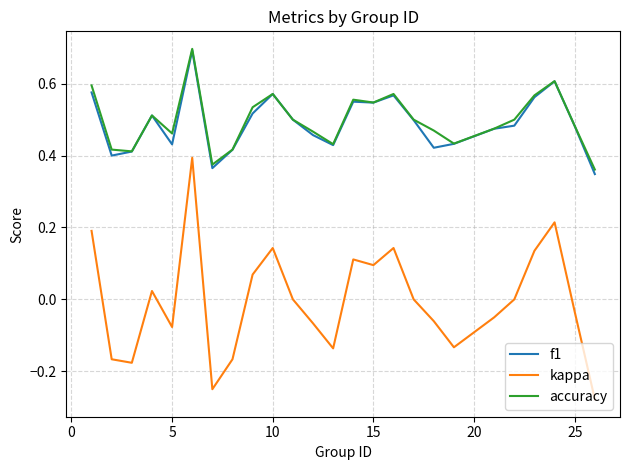

True or false: accuracy and kappa intersect in this chart.

False